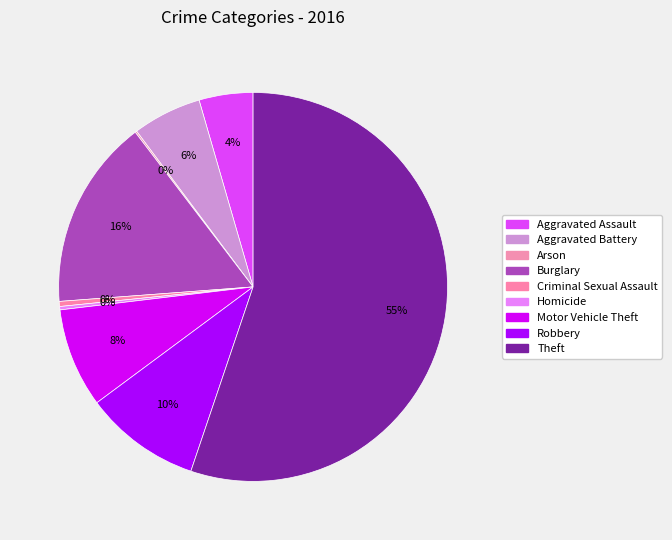

The Criminal Sexual Assault slice represents 0% of the pie. True or false?

True